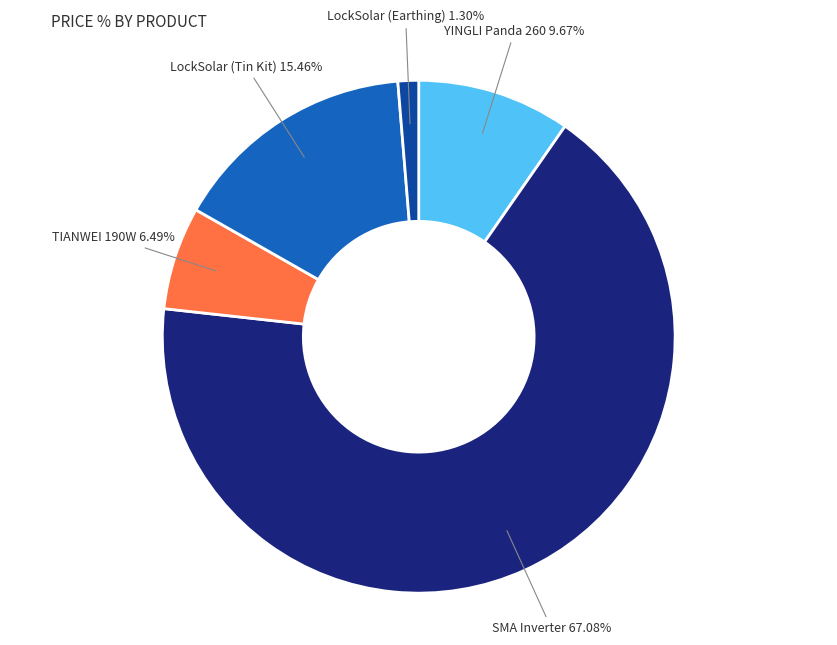

Is the sum of LockSolar (Earthing) and LockSolar (Tin Kit) greater than half?

No